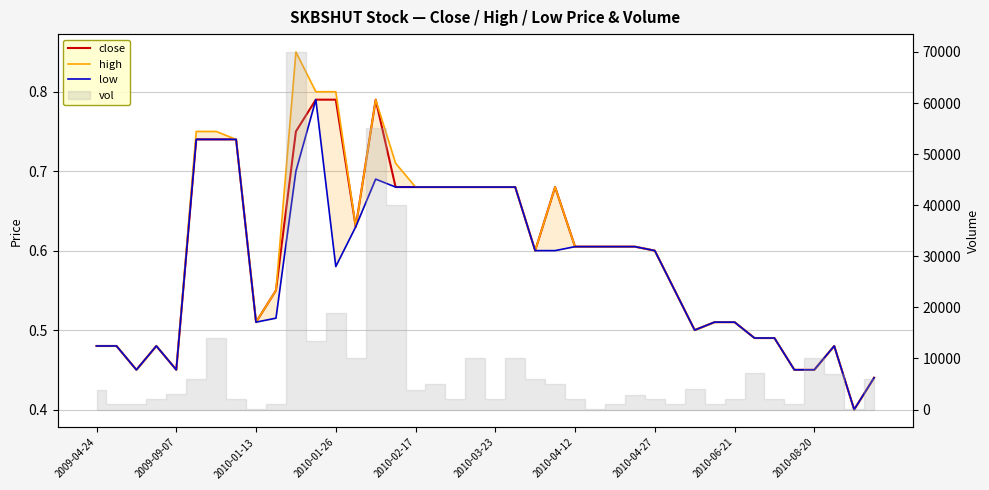

What is the difference between the maximum and second lowest values in the close series?

0.4